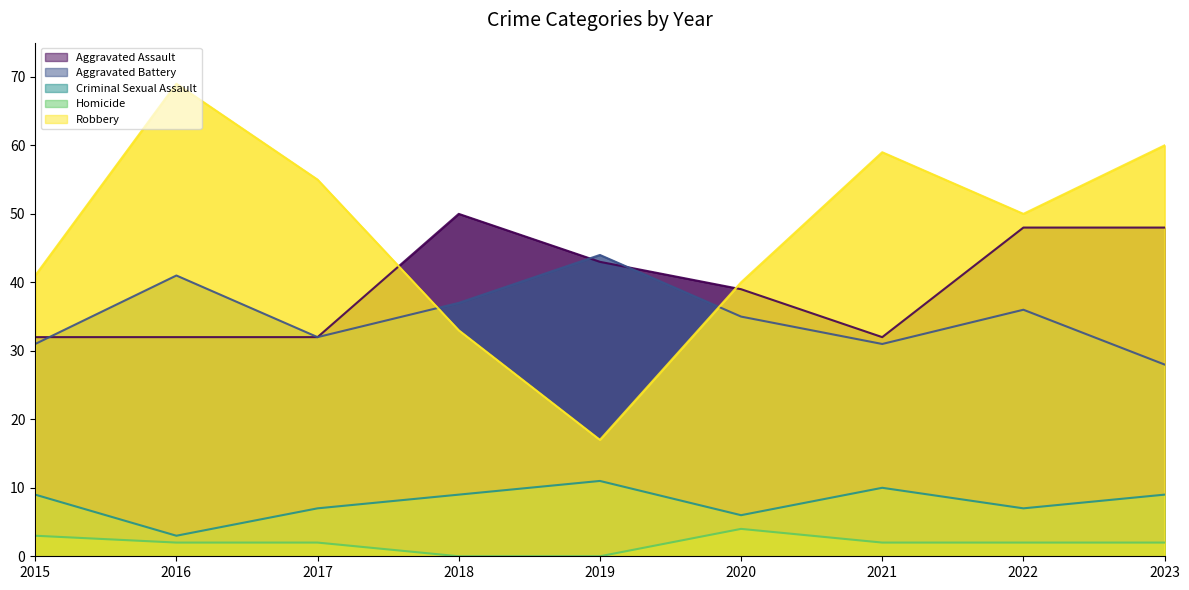

At which label does Aggravated Assault reach its peak?

2018